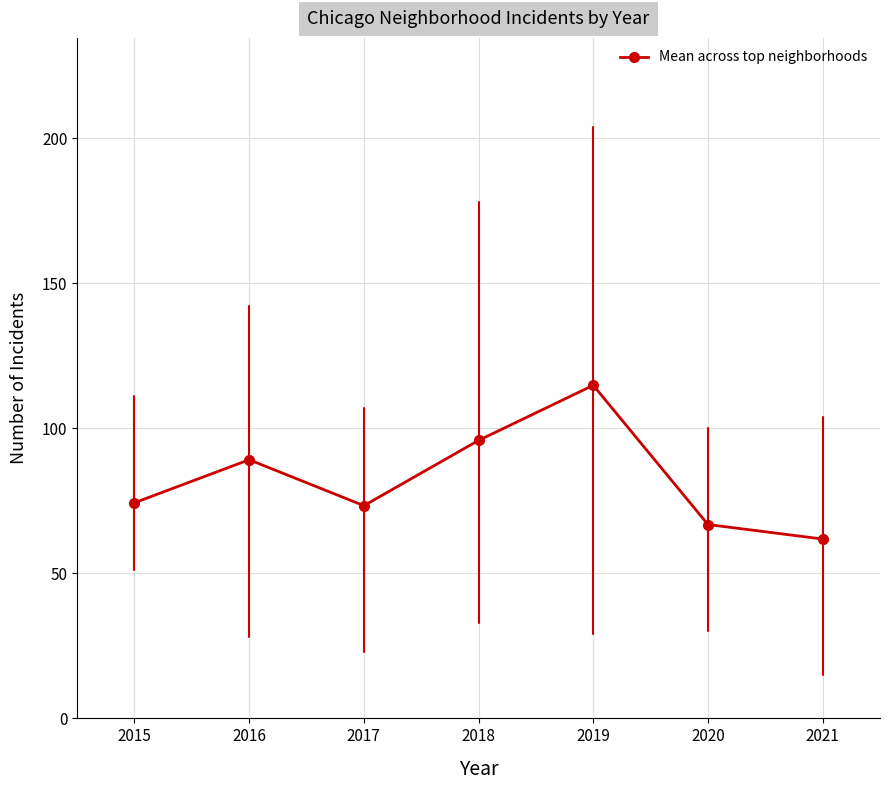

Reading left to right, list all the values displayed in this chart.

74.3	89.2	73.3	95.8	114.8	66.8	61.8